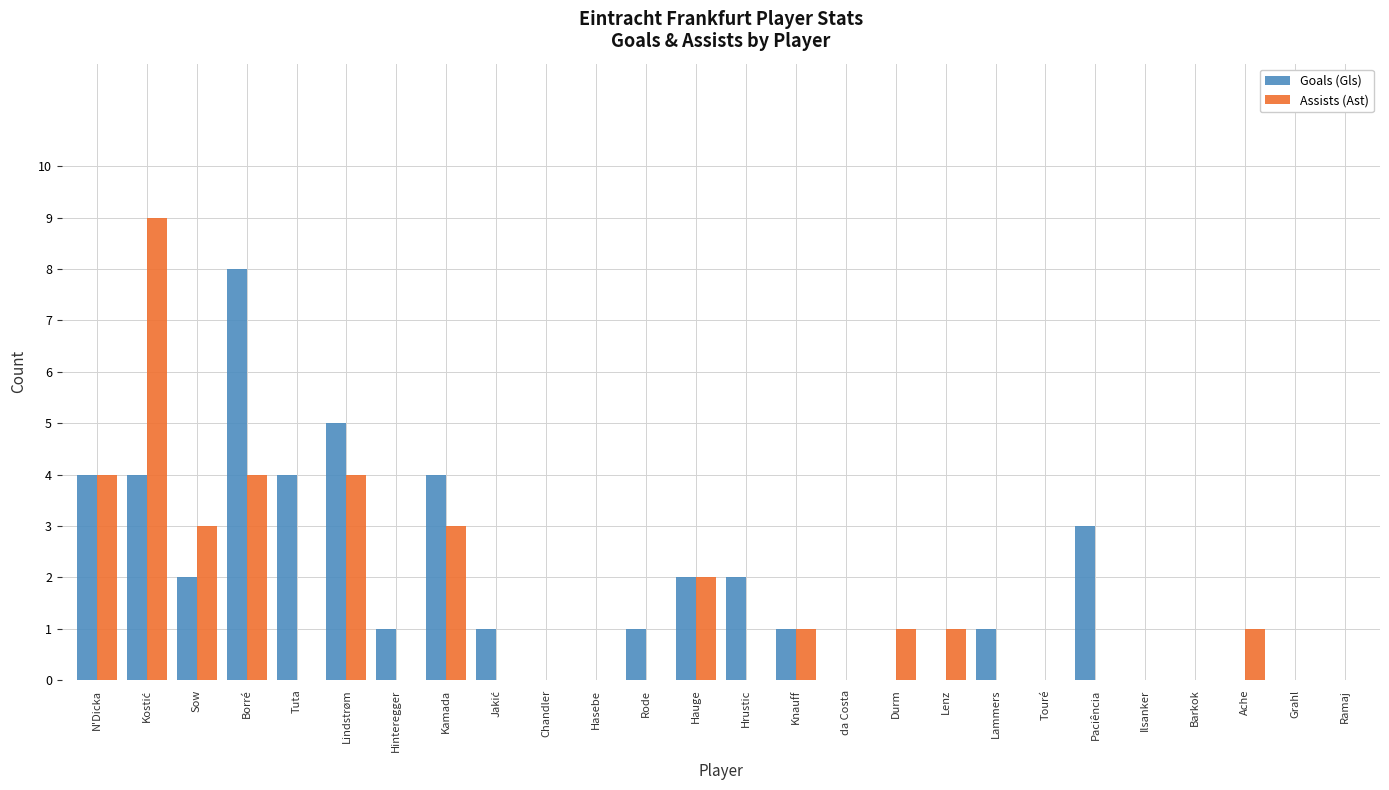

What is the maximum value shown in the chart?

9